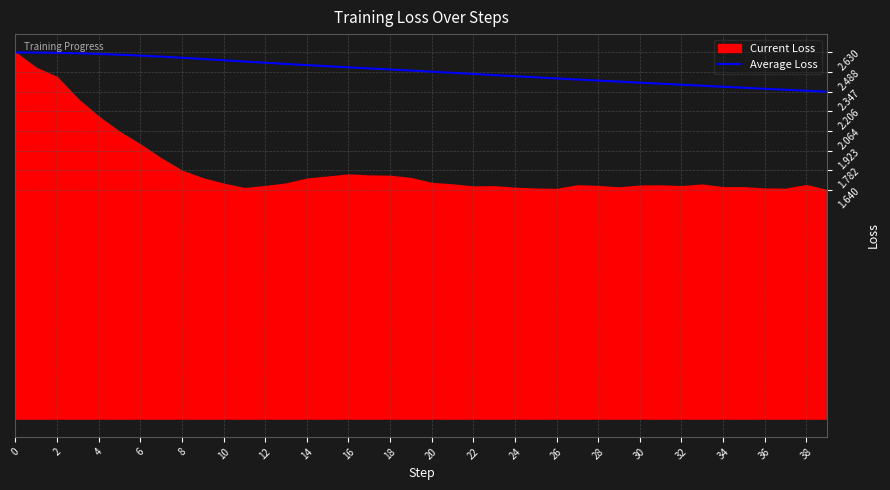

At which category does the chart reach its minimum across all series?

39